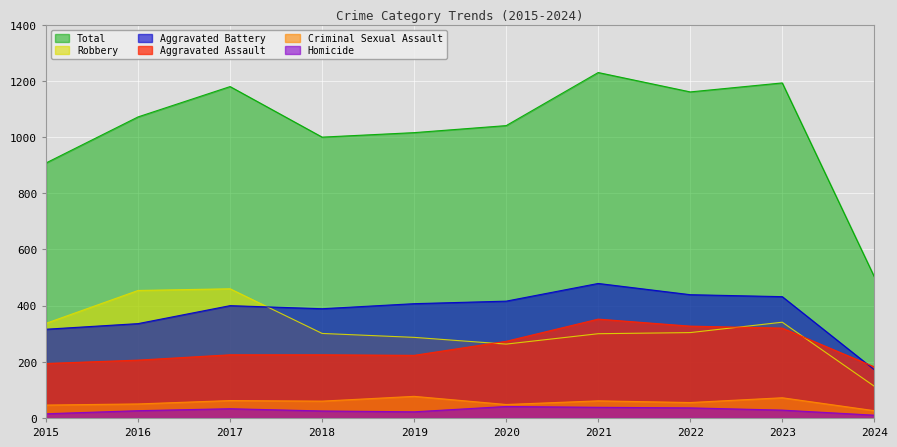

Is the value of Total at 2016 greater than the value of Homicide at 2020?

Yes